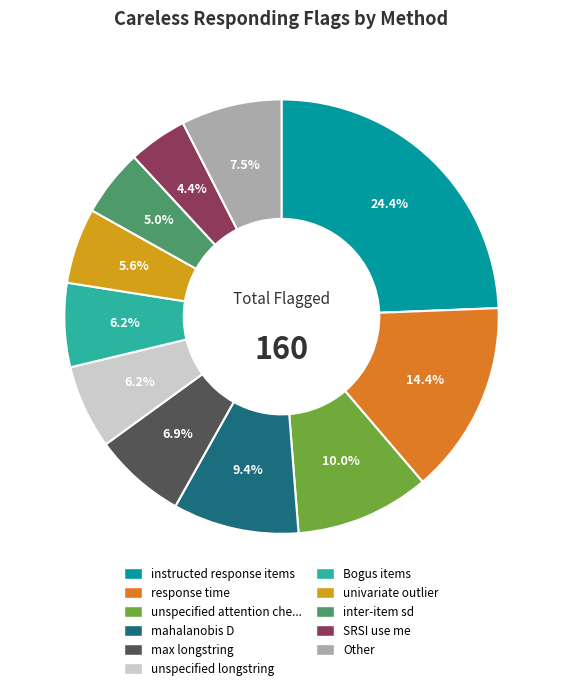

How much of the chart is everything except mahalanobis D?

90.6%